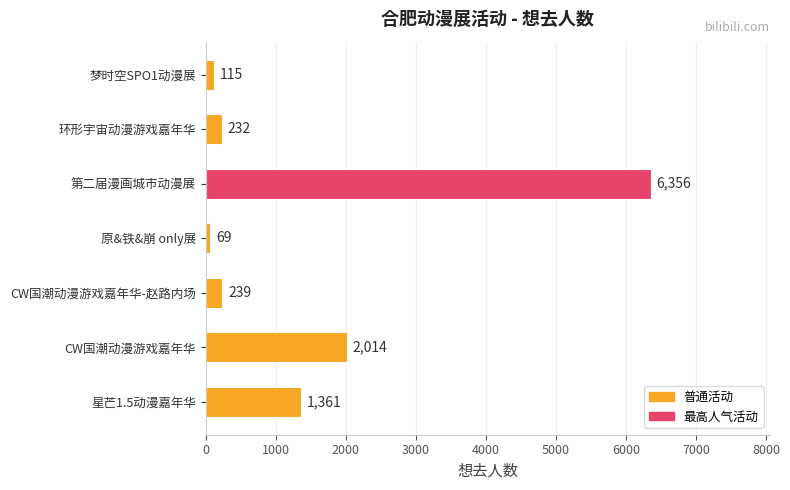

List the labels in order of value, largest first.

第二届漫画城市动漫展, CW国潮动漫游戏嘉年华, 星芒1.5动漫嘉年华, CW国潮动漫游戏嘉年华-赵路内场, 环形宇宙动漫游戏嘉年华, 梦时空SPO1动漫展, 原&铁&崩 only展